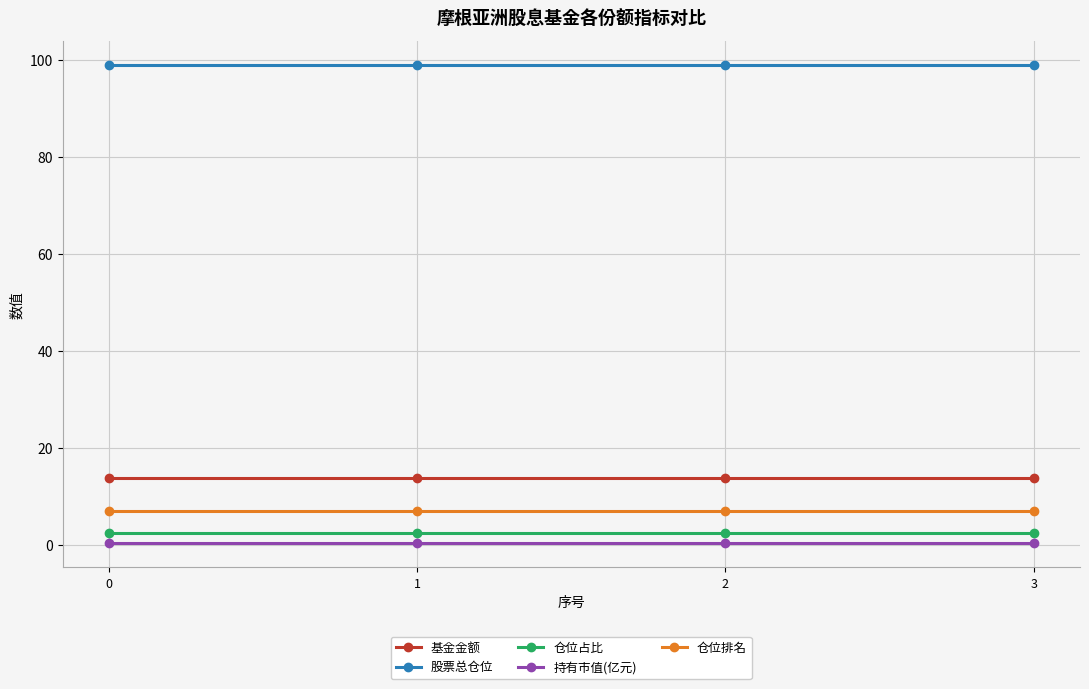

What is the value of the 仓位占比 point at the 1st from the left?

2.4